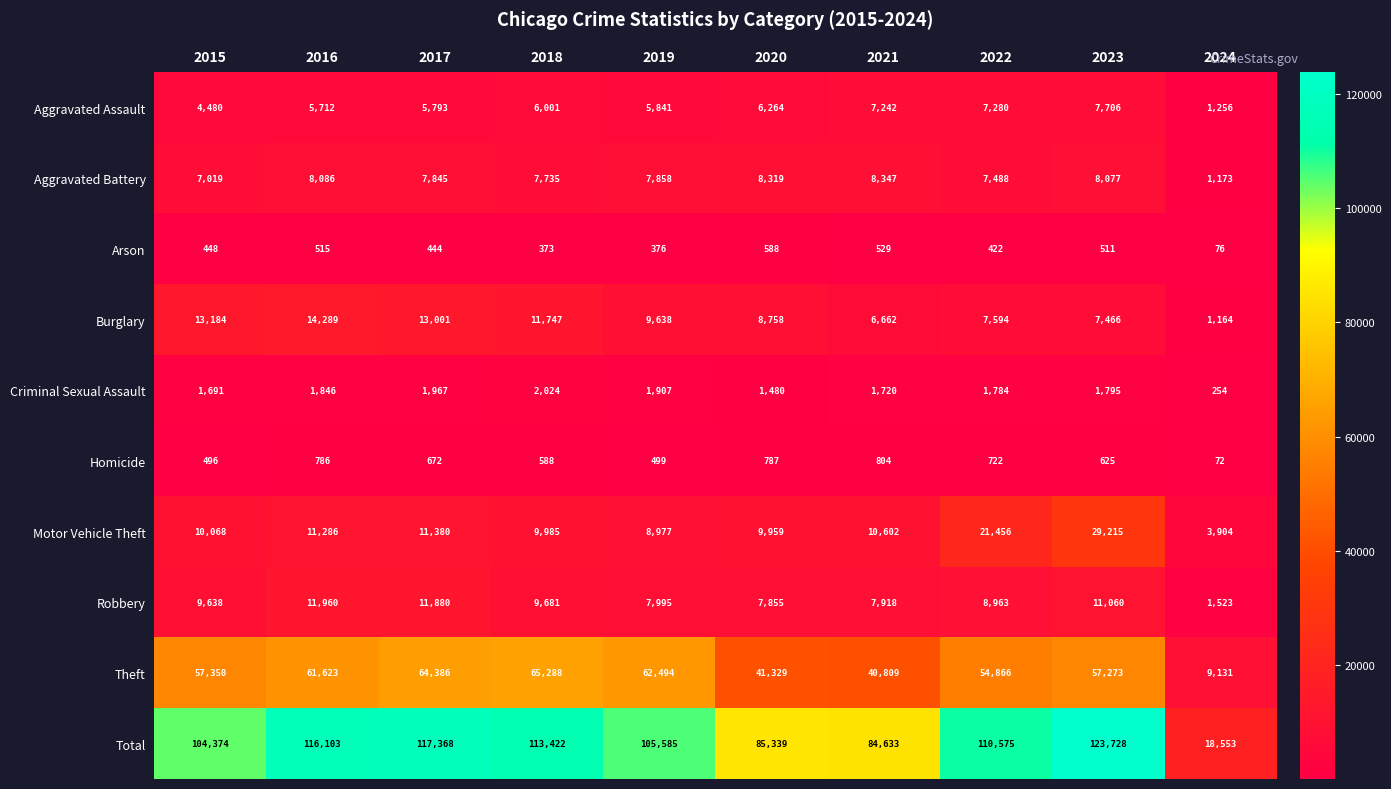

Count the number of categories in the chart.

10